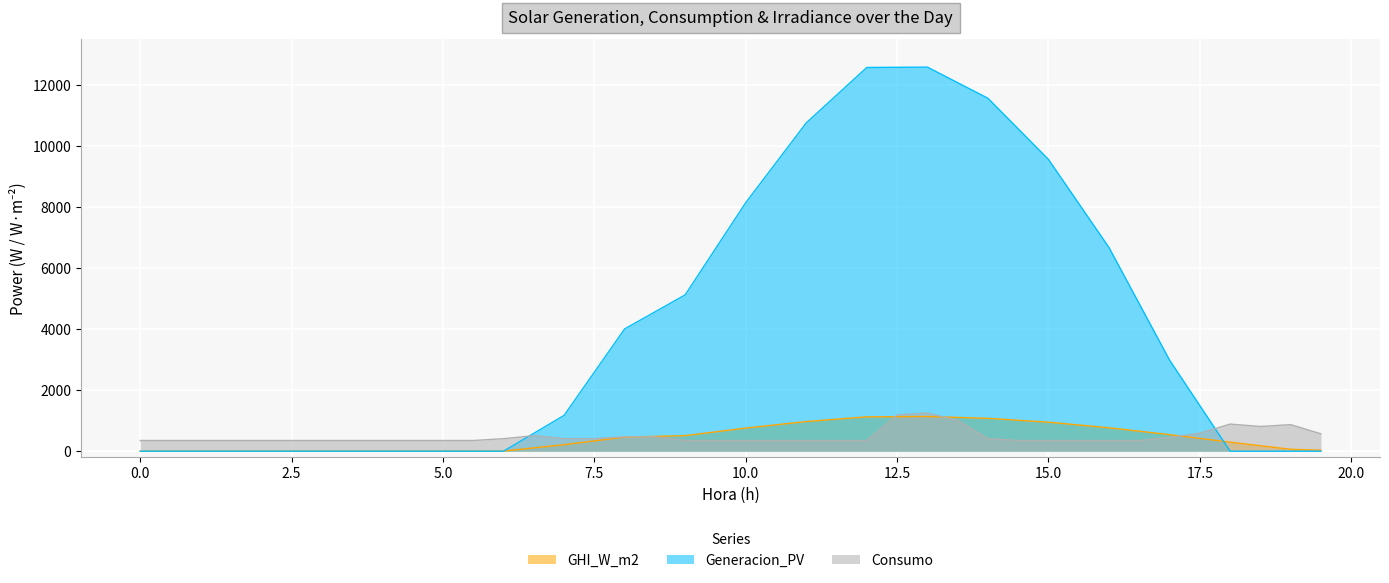

Reading left to right, what are all the values shown in this chart?

Generacion_PV: 0.0	0.0	0.0	0.0	0.0	0.0	0.0	0.0	0.0	0.0	0.0	0.0	0.0	586.1	1172.2	2589.3	4006.4	4564.6	5122.9	6633.5	8144.1	9452.0	10759.9	11667.8	12575.8	12581.4	12587.0	12076.5	11566.0	10563.3	9560.6	8116.2	6671.8	4828.1	2984.4	1492.2	0.0	0.0	0.0	0.0
Consumo: 350.0	350.0	350.0	350.0	350.0	350.0	350.0	350.0	350.0	350.0	350.0	350.0	410.0	510.0	410.0	410.0	470.0	470.0	350.0	350.0	350.0	350.0	350.0	350.0	350.0	1188.0	1248.0	1010.0	410.0	350.0	350.0	350.0	350.0	350.0	450.0	588.0	888.0	810.0	870.0	570.0
GHI_W_m2: 0.0	0.0	0.0	0.0	0.0	0.0	0.0	0.0	0.0	0.0	0.0	2.0	3.9	108.5	213.0	336.9	460.8	485.1	509.3	633.8	758.3	865.0	971.7	1048.6	1125.5	1131.1	1136.7	1106.8	1076.8	1013.7	950.5	859.0	767.4	654.9	542.4	419.2	296.1	178.8	61.5	30.8